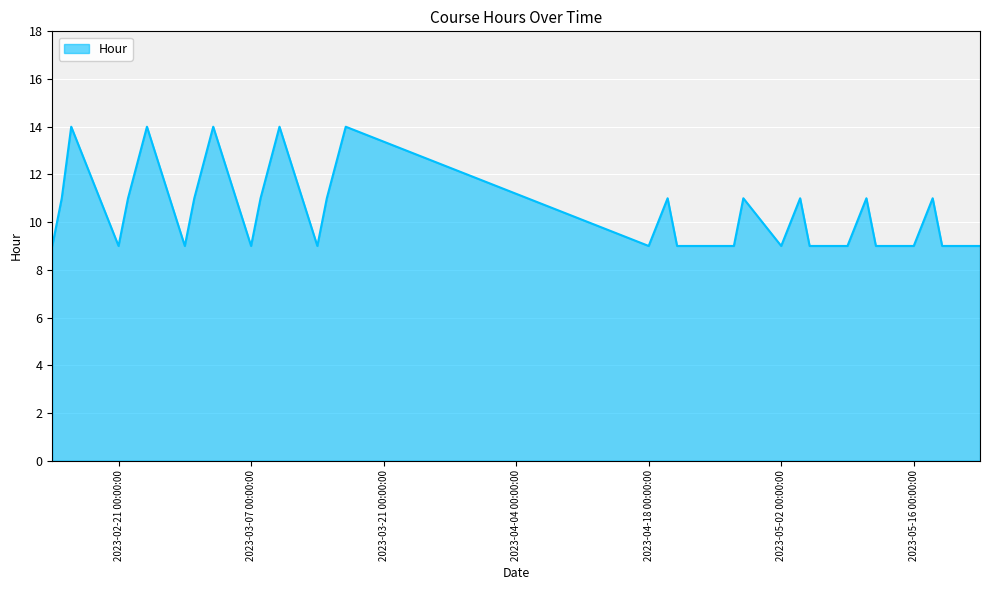

What is the maximum value shown in the chart?

14